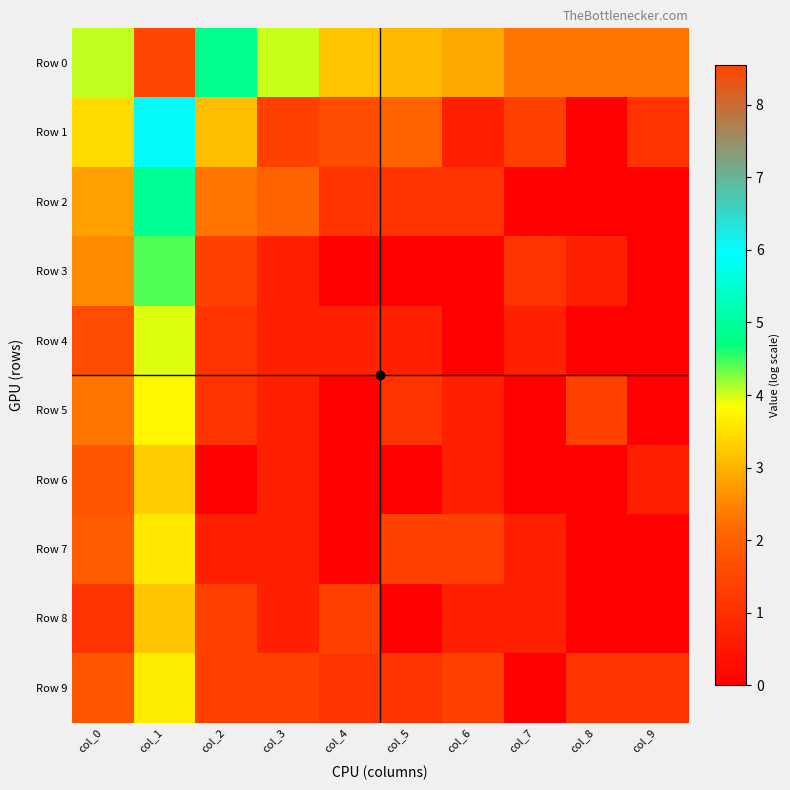

At which category is the sum across all series the highest?

col_1